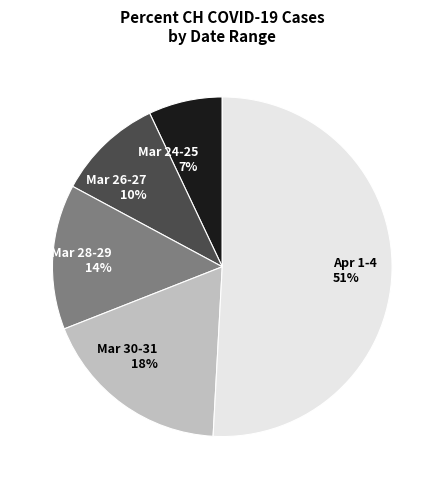

To the nearest percent, what portion does Apr 1-4 51% represent?

51%